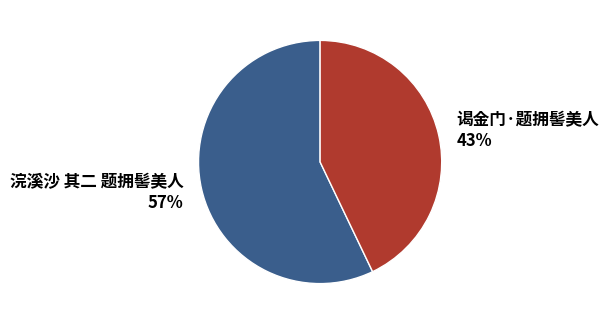

How many slices are in this pie chart?

2